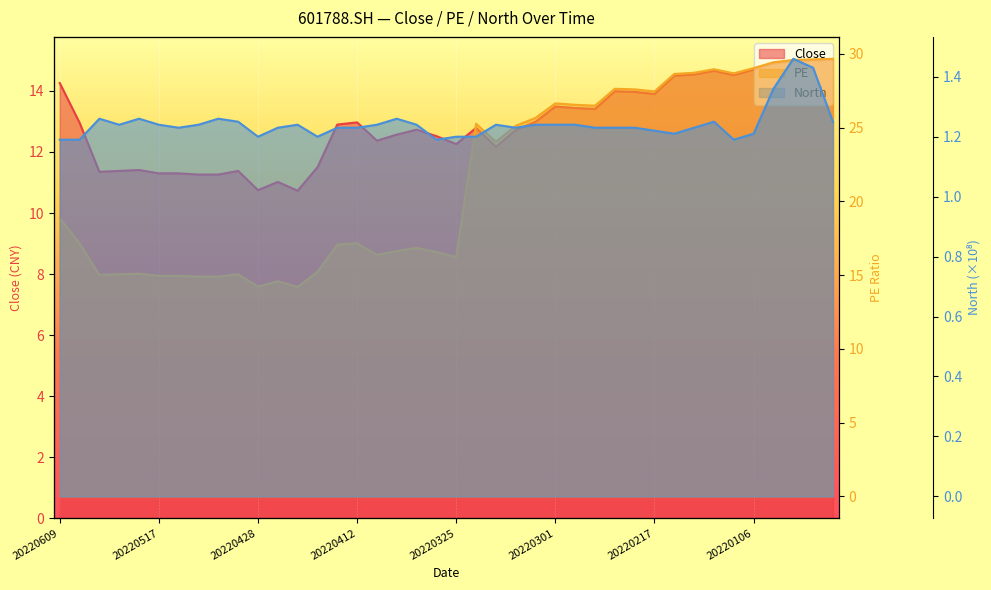

What is the label of the 6th point from the left?

20220301